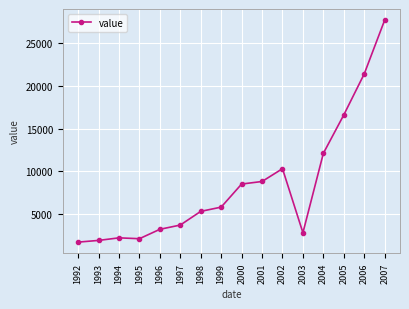

The chart shows a value of 1193 at 2003. True or false?

False